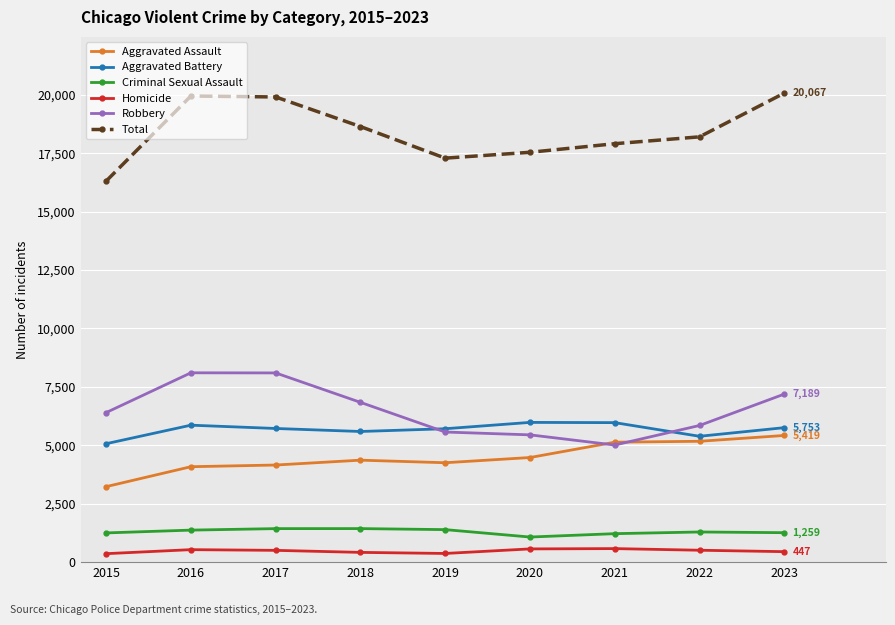

What is the sum of the Total values at 2018 and 2020?

36173